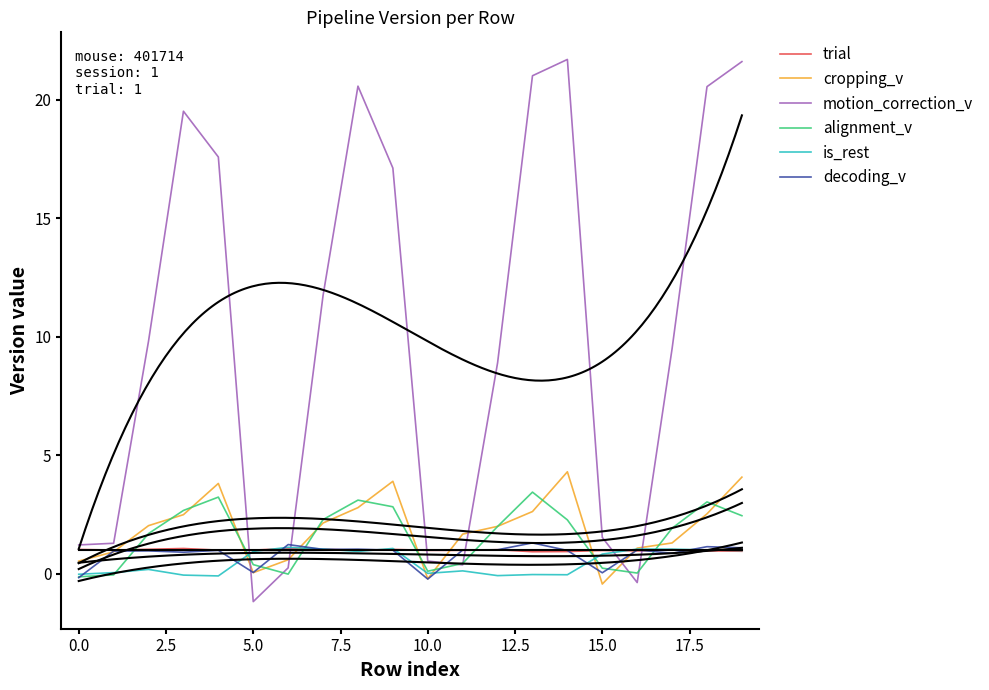

Which category has the lowest value in the motion_correction_v series?

5.0